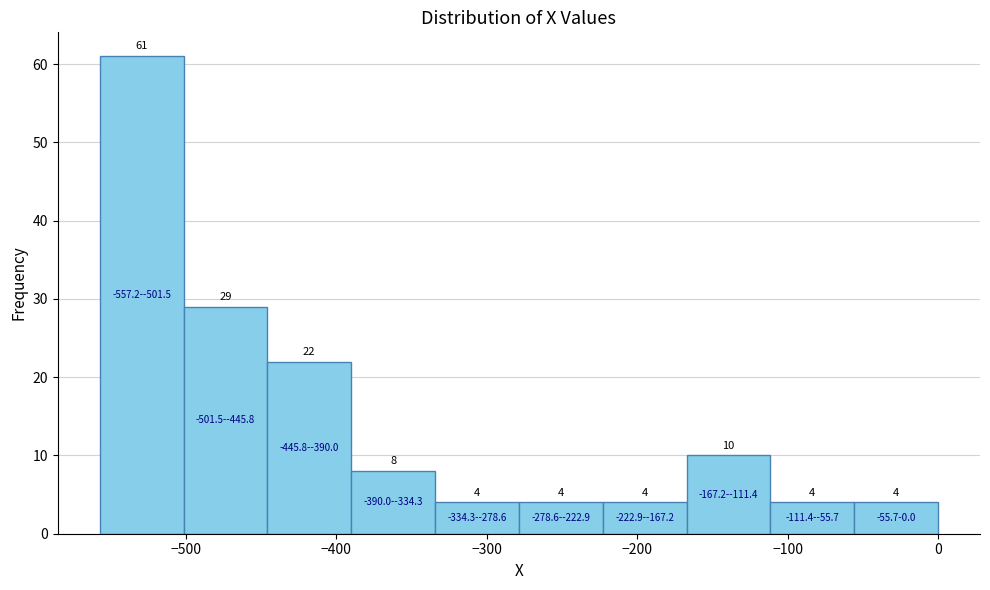

Over which range of the x-axis is the bar tallest?

-560 to -500